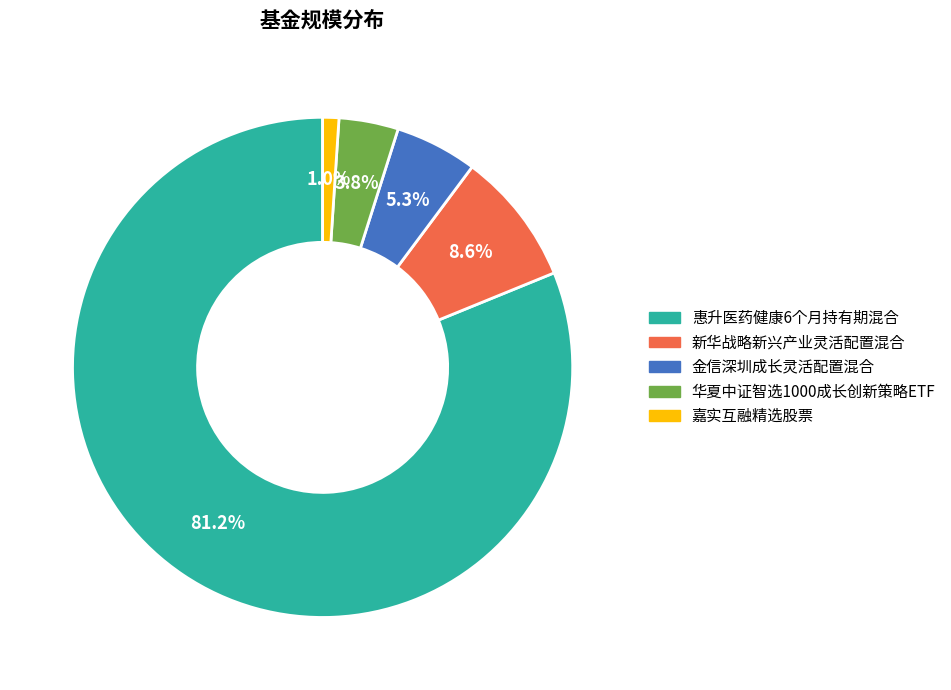

Count the number of slices in the pie.

5